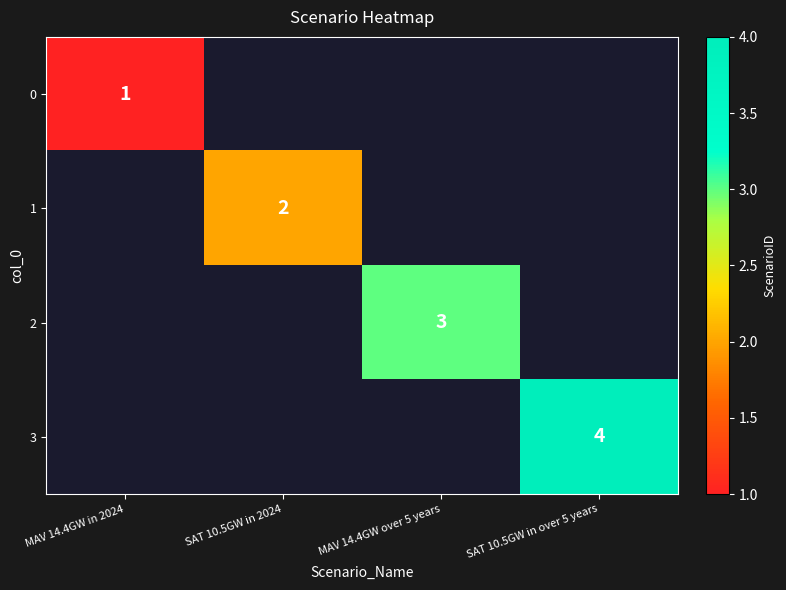

Is it true that 0 equals 0 at MAV 14.4GW in 2024?

False